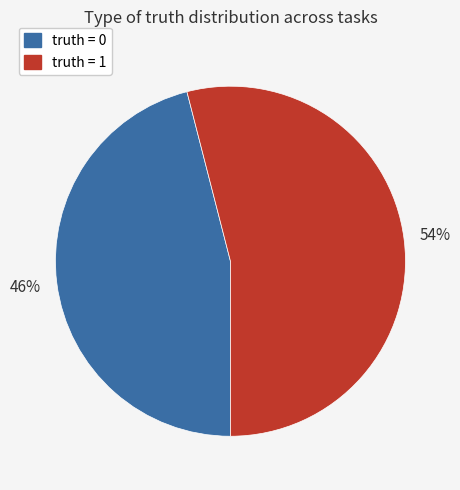

Between truth = 0 and truth = 1, which is larger?

truth = 1